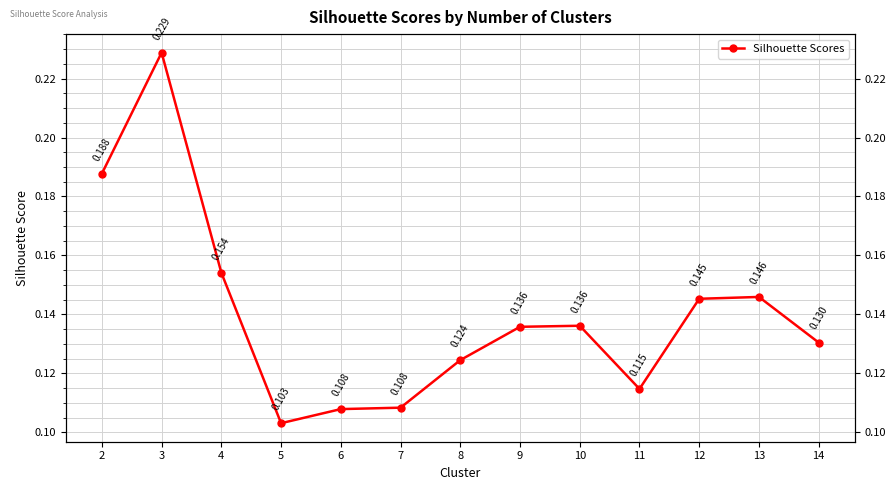

Rank the categories by value from lowest to highest.

5, 6, 7, 11, 8, 14, 9, 10, 12, 13, 4, 2, 3